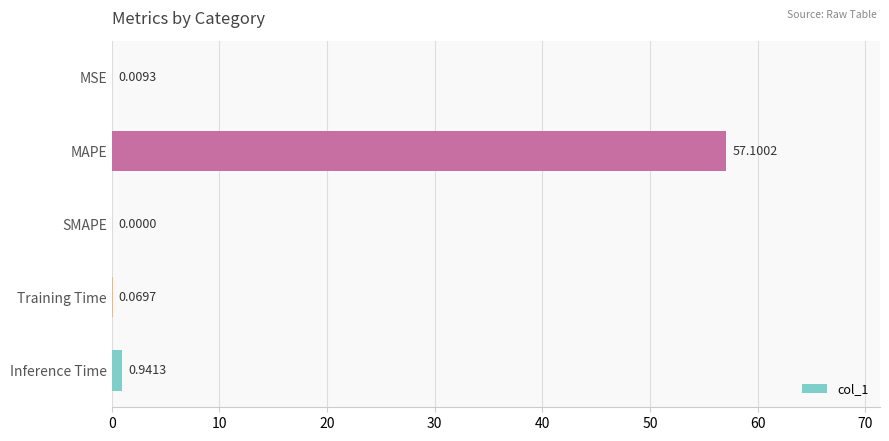

Which has a higher value, MAPE or Training Time?

MAPE